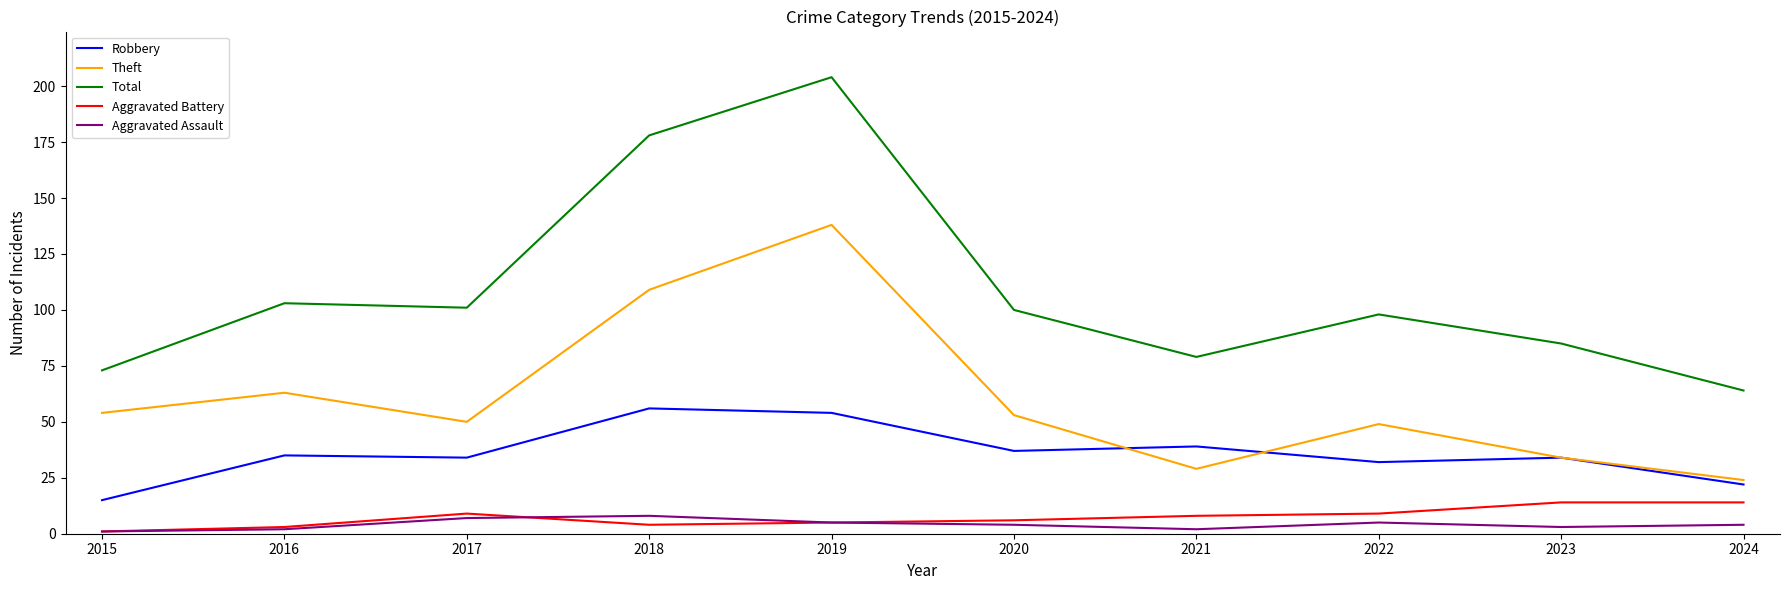

List the series in order of their peak value, highest first.

Total, Theft, Robbery, Aggravated Battery, Aggravated Assault